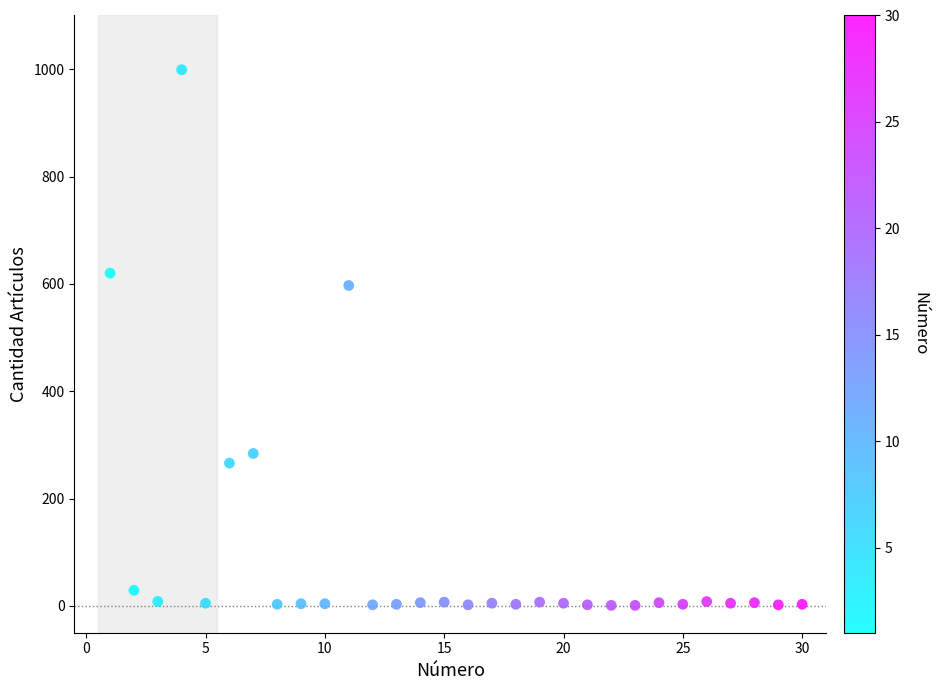

What Y value in the scatter plot is closest to 500?

597.0